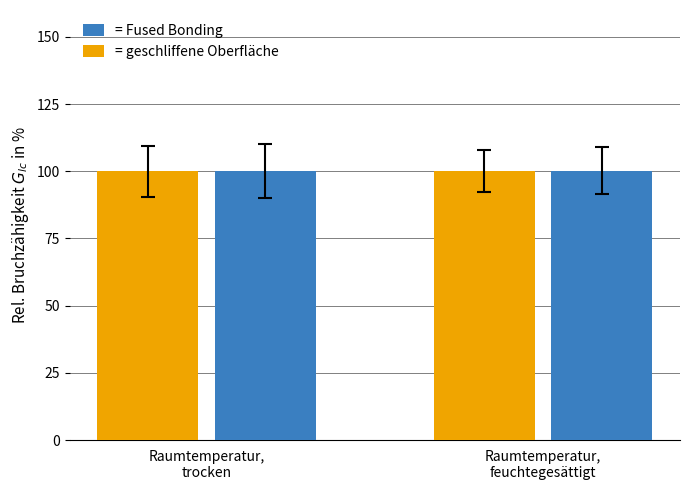

What is the maximum value shown in the chart?

100.2